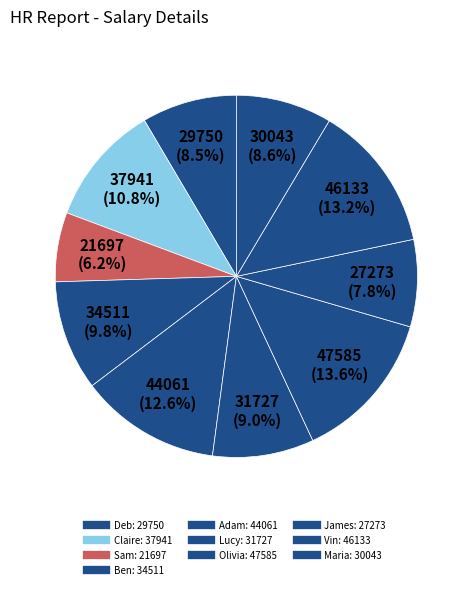

Does Adam represent more than half of the total?

No